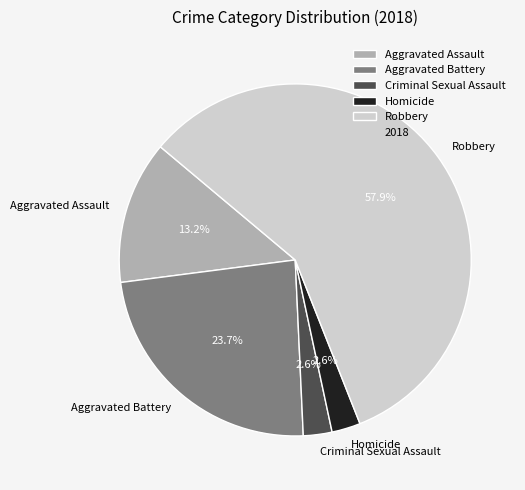

Which category accounts for the majority?

Robbery